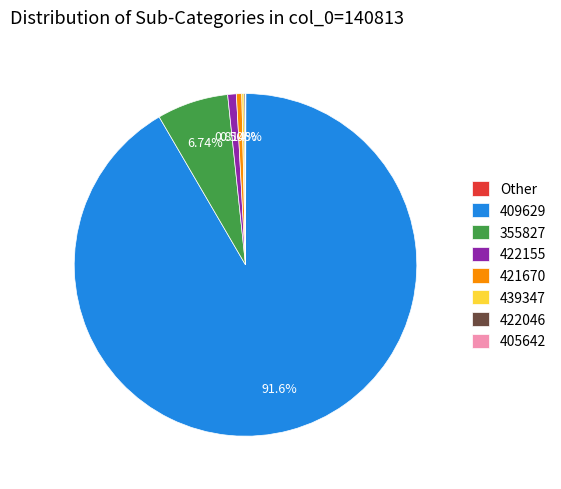

Is there a majority slice in this chart?

Yes